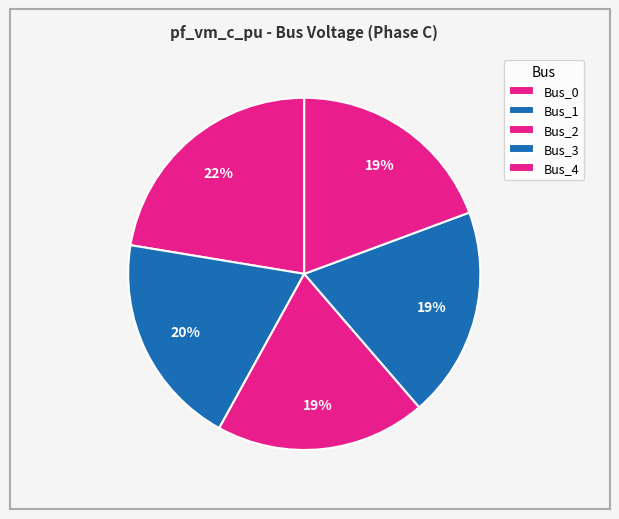

To the nearest percent, what is the combined percentage of Bus_4 and Bus_3?

39%